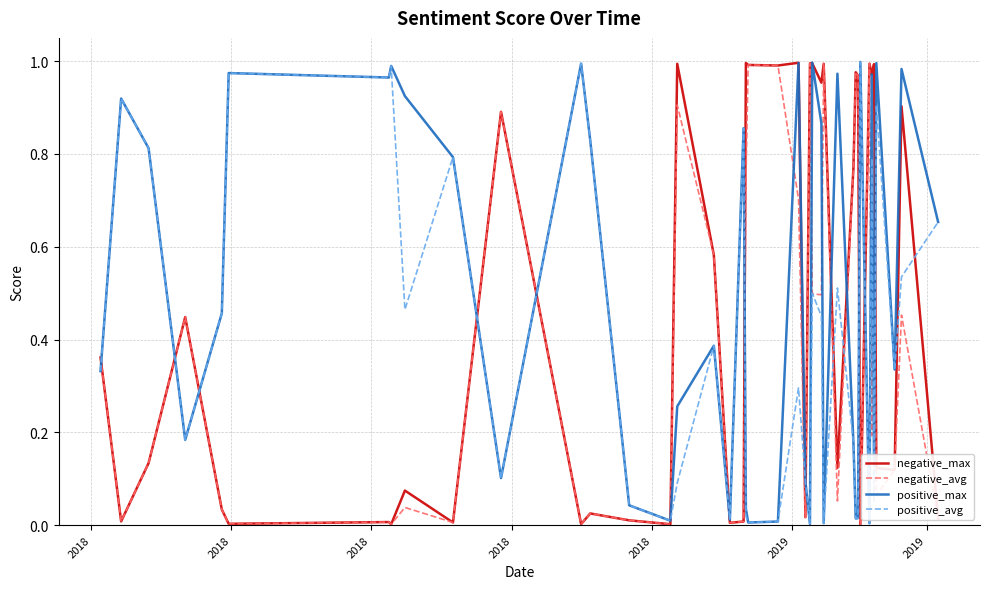

Reading left to right, what are all the values shown in this chart?

negative_max: 0.4	0.0	0.1	0.4	0.0	0.0	0.0	0.0	0.1	0.0	0.9	0.0	0.0	0.0	0.0	1.0	0.6	0.0	0.0	1.0	1.0	1.0	1.0	0.0	1.0	1.0	1.0	1.0	0.1	0.8	1.0	1.0	0.0	1.0	1.0	1.0	0.1	0.1	0.9	0.0
negative_avg: 0.4	0.0	0.1	0.4	0.0	0.0	0.0	0.0	0.0	0.0	0.9	0.0	0.0	0.0	0.0	0.9	0.6	0.0	0.0	0.7	1.0	1.0	0.7	0.0	1.0	0.5	0.5	1.0	0.1	0.8	1.0	1.0	0.0	1.0	0.2	0.6	0.1	0.1	0.5	0.0
positive_max: 0.3	0.9	0.8	0.2	0.5	1.0	1.0	1.0	0.9	0.8	0.1	1.0	0.8	0.0	0.0	0.3	0.4	0.0	0.9	0.0	0.0	0.0	1.0	0.1	0.0	1.0	0.9	0.0	1.0	0.2	0.0	0.0	1.0	0.0	1.0	0.1	1.0	0.3	1.0	0.7
positive_avg: 0.3	0.9	0.8	0.2	0.5	1.0	1.0	1.0	0.5	0.8	0.1	1.0	0.8	0.0	0.0	0.1	0.4	0.0	0.9	0.0	0.0	0.0	0.3	0.1	0.0	0.5	0.5	0.0	0.5	0.2	0.0	0.0	1.0	0.0	0.8	0.0	0.9	0.3	0.5	0.7